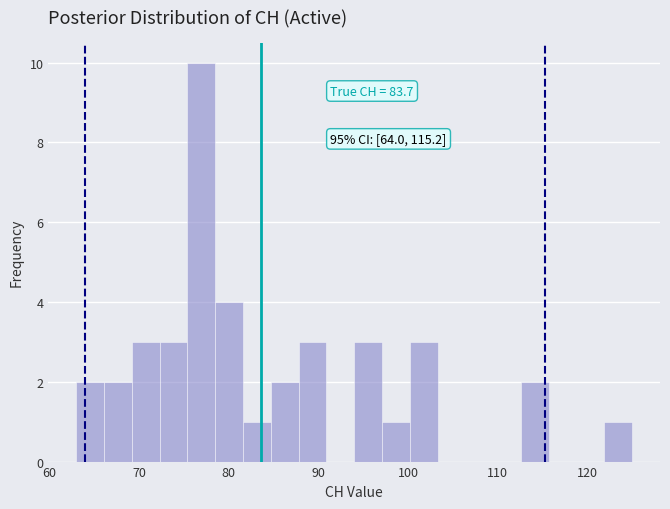

Read against the x-axis, roughly where is the centre of the tallest bar?

77